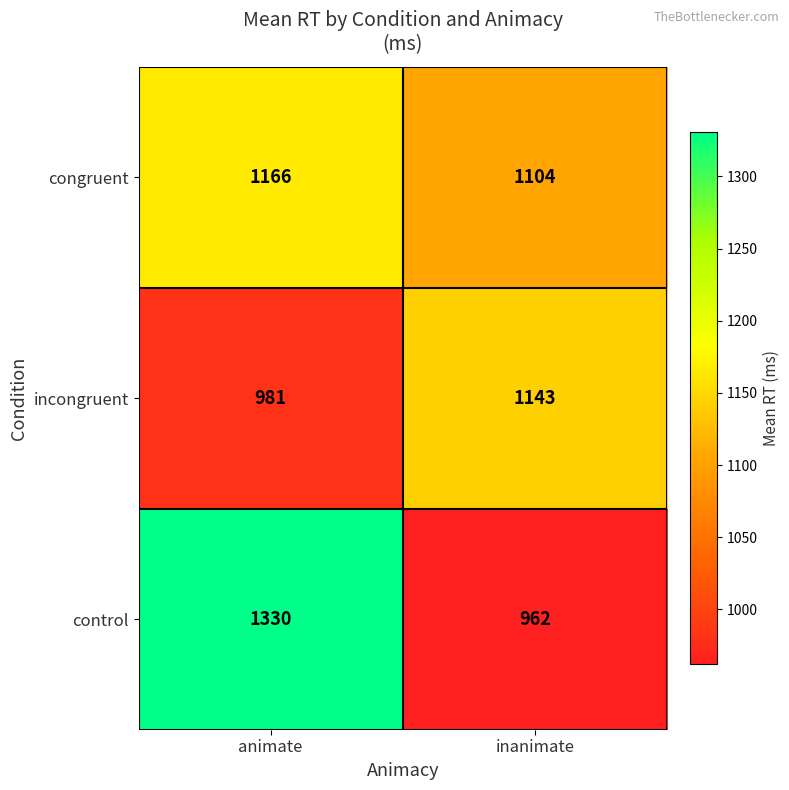

What is the minimum value shown in the chart?

962